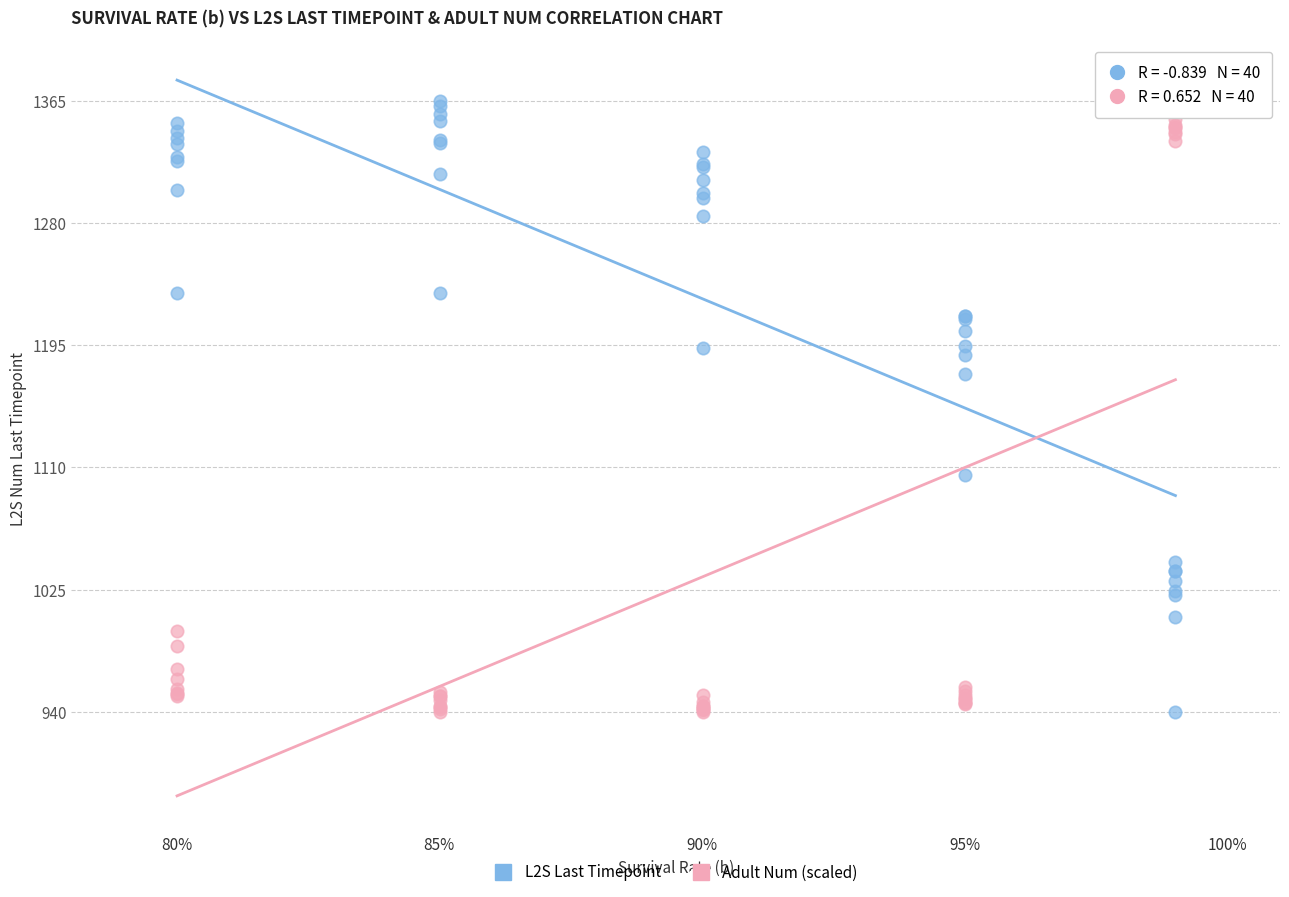

What are all the series names shown in the legend?

L2S Last Timepoint, Adult Num (scaled)